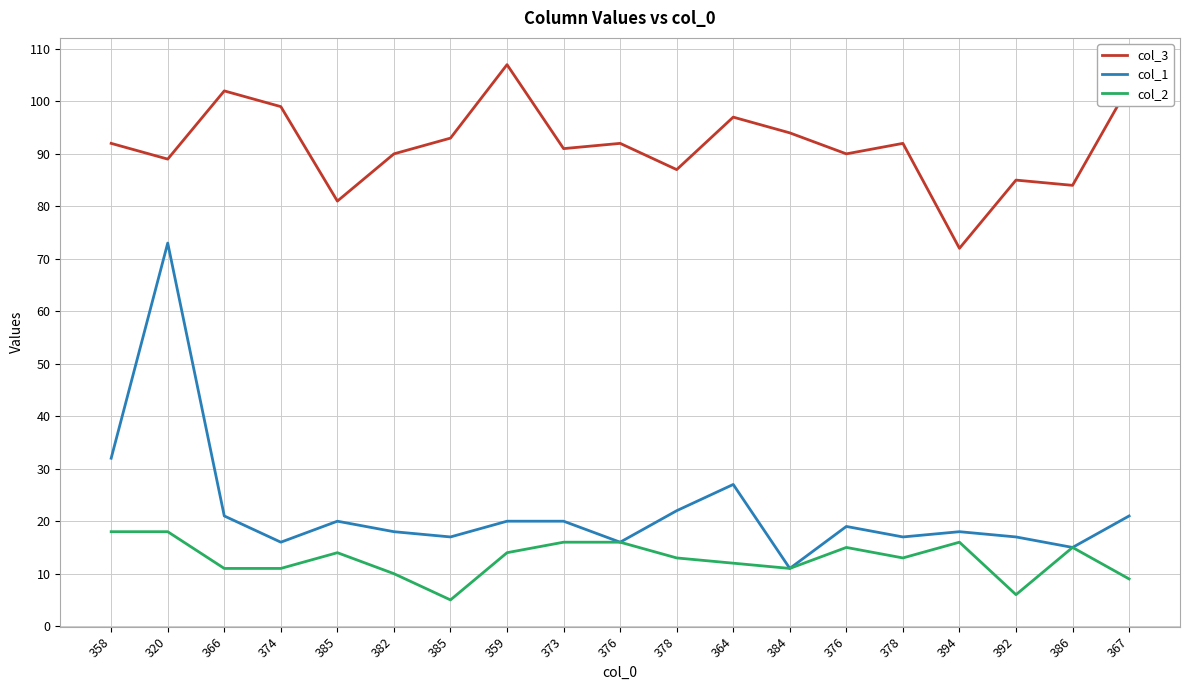

Reading right to left, transcribe all the data shown in this chart.

col_3: 103	84	85	72	92	90	94	97	87	92	91	107	93	90	81	99	102	89	92
col_1: 21	15	17	18	17	19	11	27	22	16	20	20	17	18	20	16	21	73	32
col_2: 9	15	6	16	13	15	11	12	13	16	16	14	5	10	14	11	11	18	18